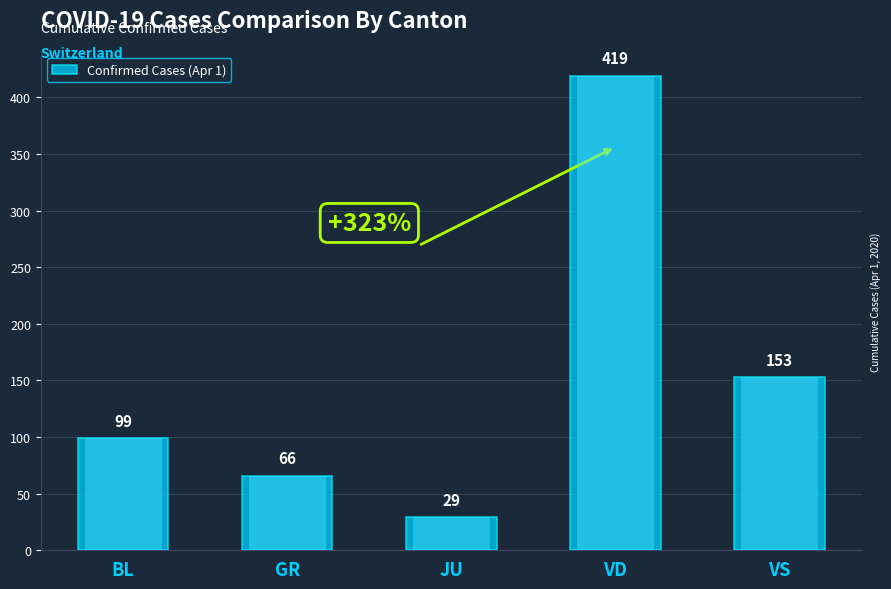

What is the difference between the values at VD and BL?

320